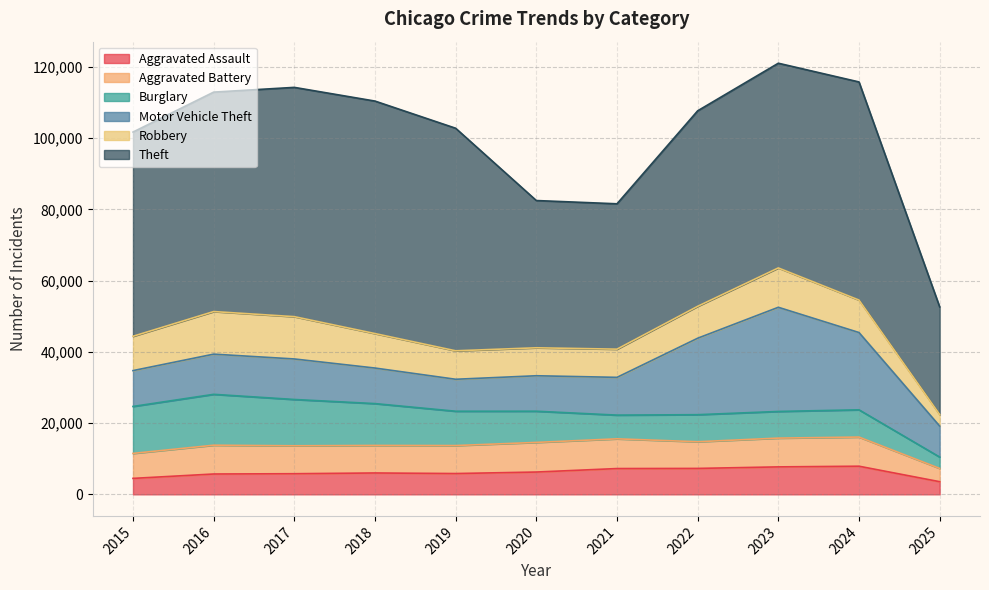

Which series has the largest range (max minus min)?

Theft